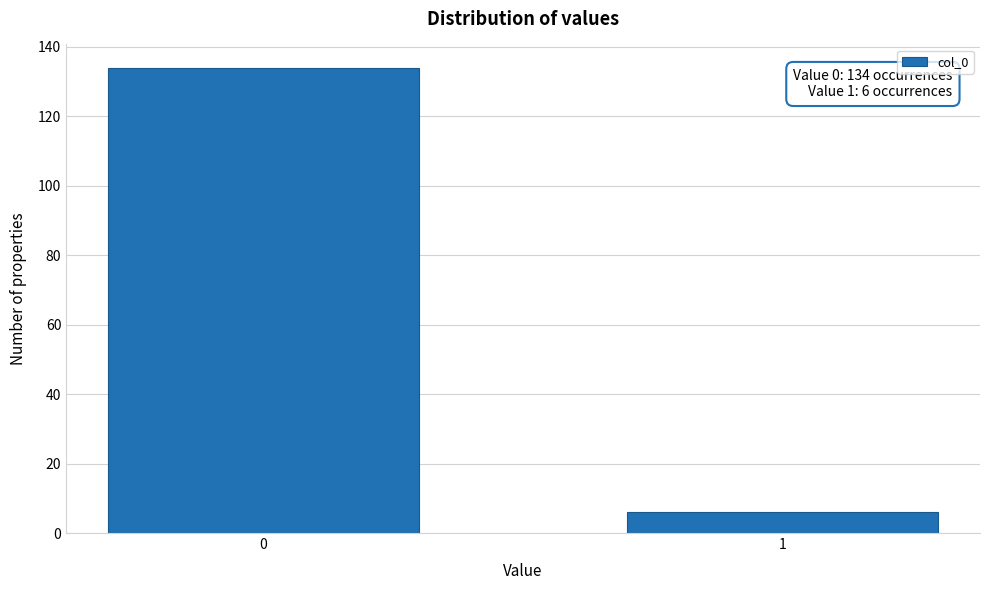

Reading right to left, what are all the values shown in this chart?

1=6	0=134